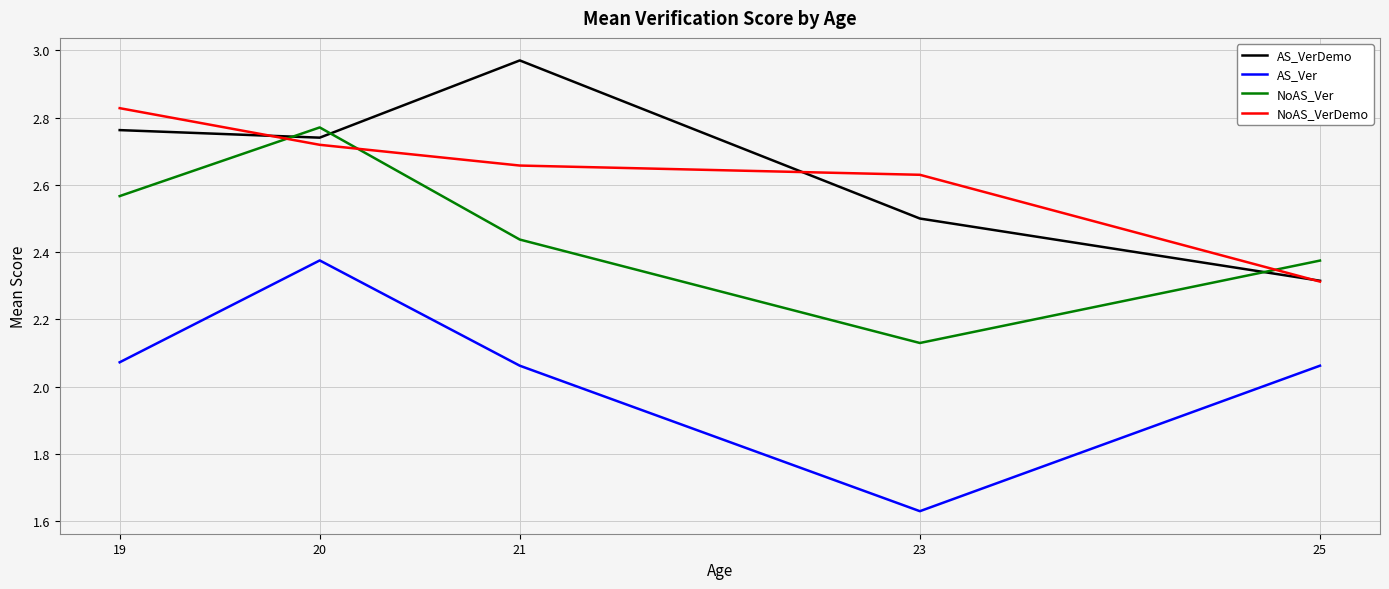

At which label does AS_VerDemo reach its minimum?

25